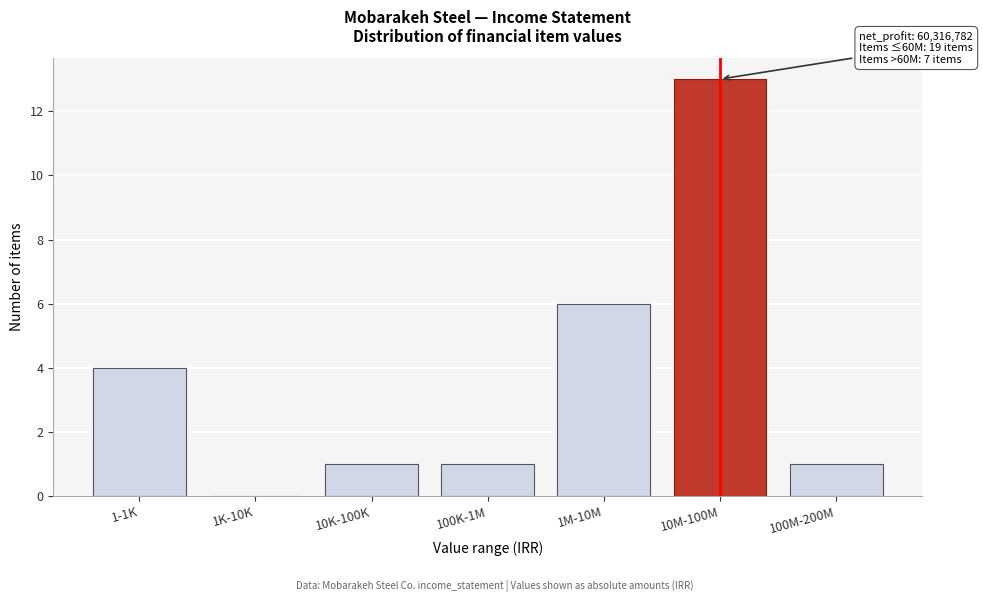

Reading right to left, list all the values displayed in this chart.

100M-200M=1	10M-100M=13	1M-10M=6	100K-1M=1	10K-100K=1	1K-10K=0	1-1K=4